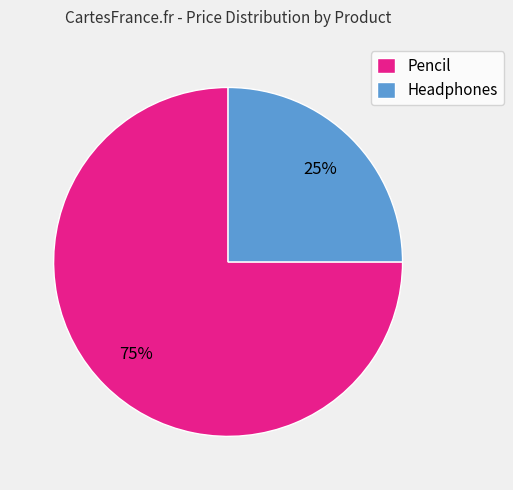

Rank the categories by value from highest to lowest.

Pencil, Headphones